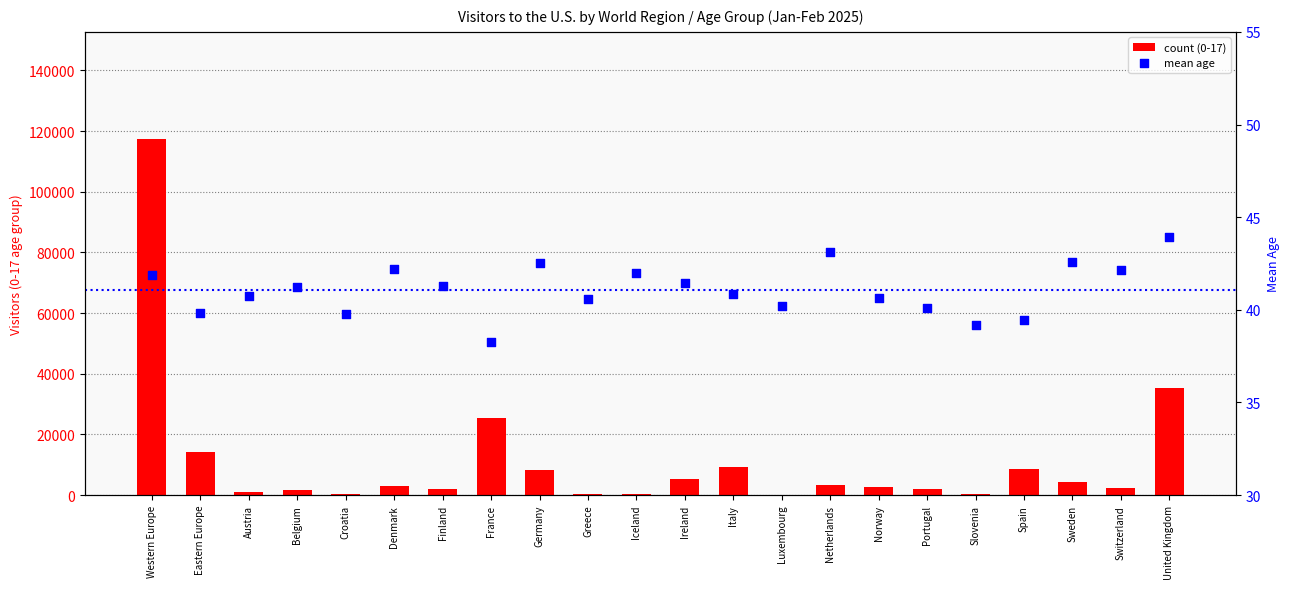

Which series has the largest total across all categories?

count (0-17)